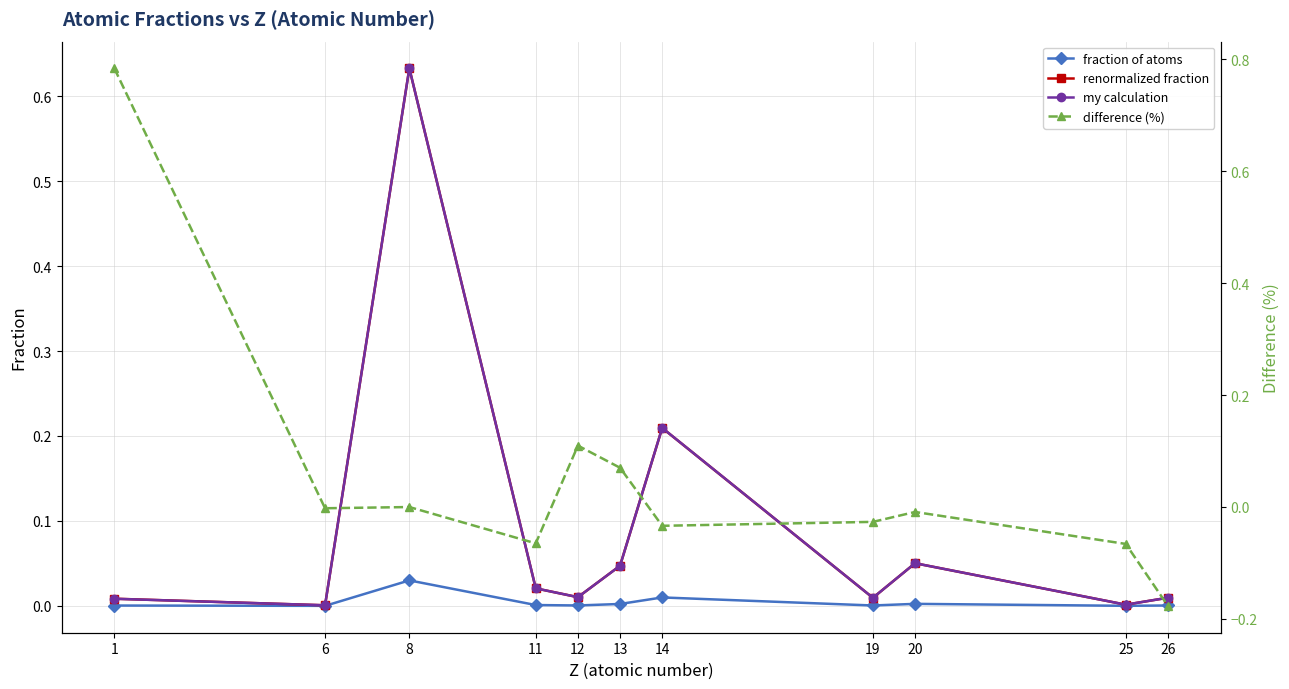

Which series has the largest total across all categories?

my calculation